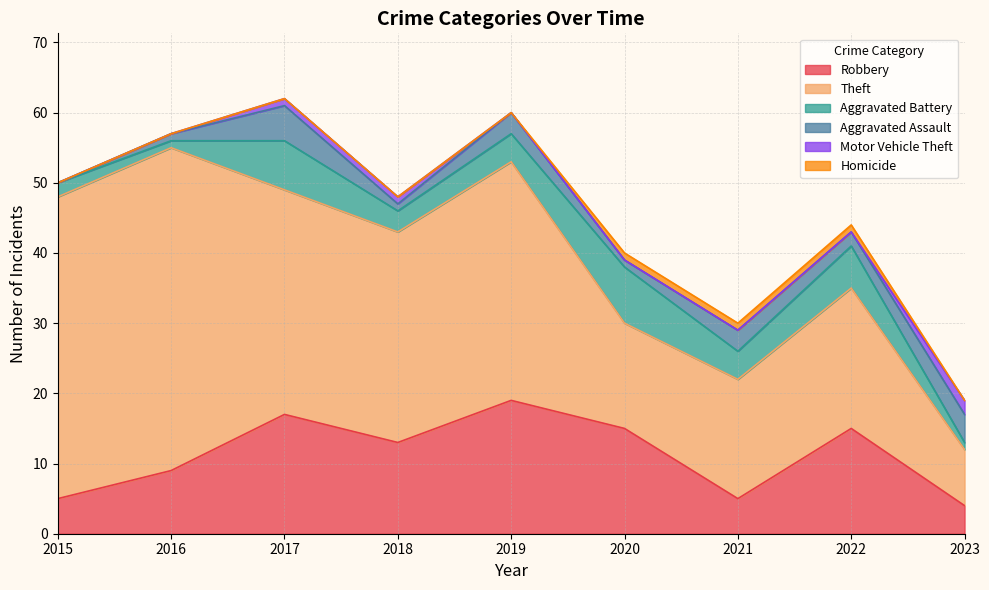

Reading left to right, extract all data points from this chart.

Robbery: 2015=5	2016=9	2017=17	2018=13	2019=19	2020=15	2021=5	2022=15	2023=4
Theft: 2015=43	2016=46	2017=32	2018=30	2019=34	2020=15	2021=17	2022=20	2023=8
Aggravated Battery: 2015=2	2016=1	2017=7	2018=3	2019=4	2020=8	2021=4	2022=6	2023=1
Aggravated Assault: 2015=0	2016=1	2017=5	2018=1	2019=3	2020=1	2021=3	2022=2	2023=4
Motor Vehicle Theft: 2015=0	2016=0	2017=1	2018=1	2019=0	2020=0	2021=0	2022=0	2023=2
Homicide: 2015=0	2016=0	2017=0	2018=0	2019=0	2020=1	2021=1	2022=1	2023=0